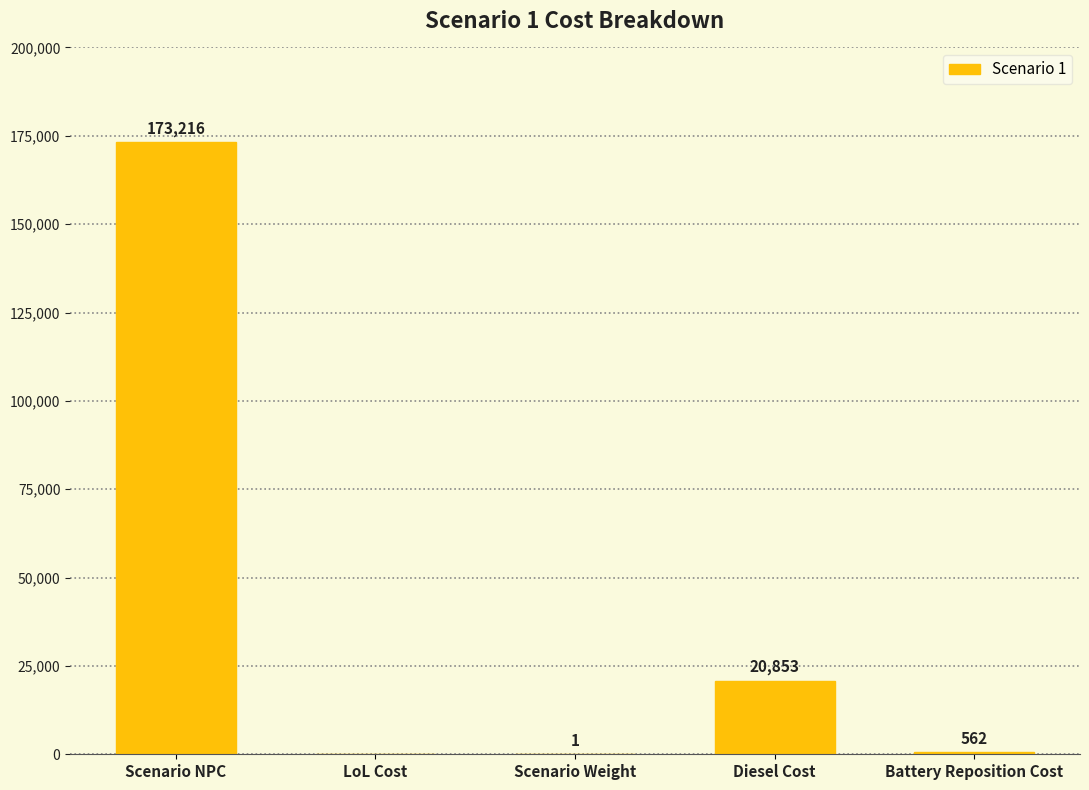

The chart shows a value of 241361.0 at Scenario NPC. True or false?

False